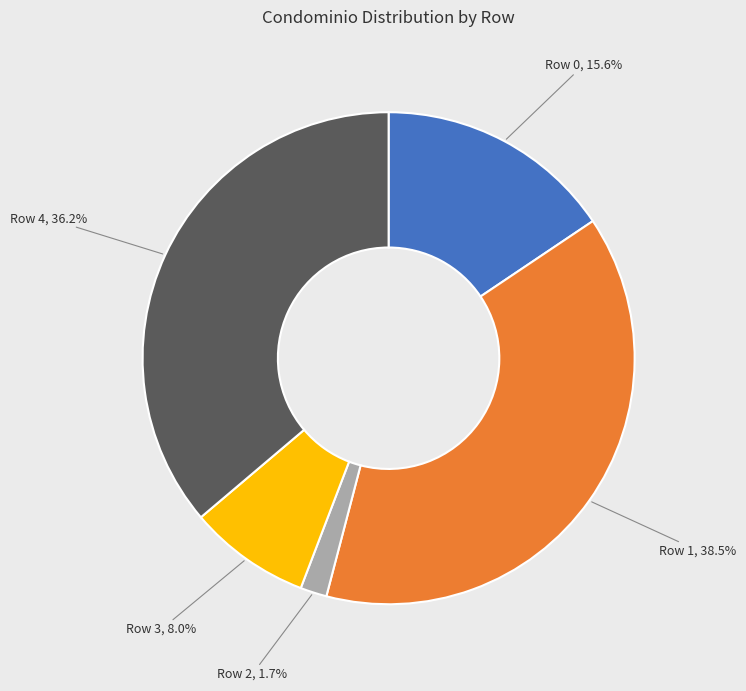

How many segments does this pie chart have?

5